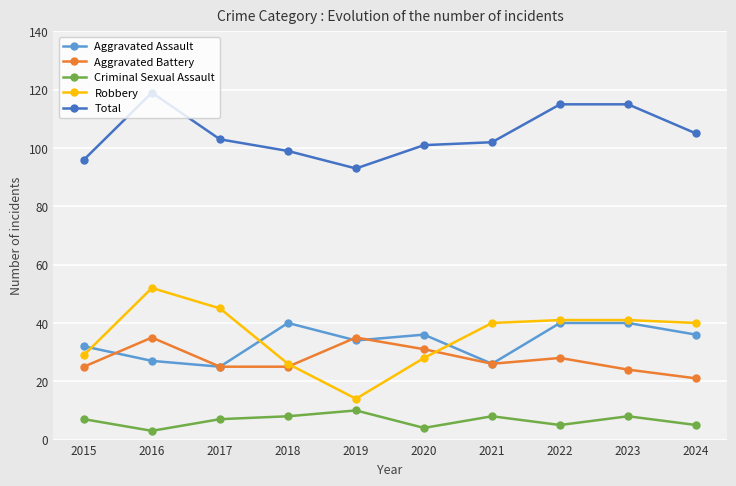

Reading right to left, transcribe all the data shown in this chart.

Aggravated Assault: 2024=36	2023=40	2022=40	2021=26	2020=36	2019=34	2018=40	2017=25	2016=27	2015=32
Aggravated Battery: 2024=21	2023=24	2022=28	2021=26	2020=31	2019=35	2018=25	2017=25	2016=35	2015=25
Criminal Sexual Assault: 2024=5	2023=8	2022=5	2021=8	2020=4	2019=10	2018=8	2017=7	2016=3	2015=7
Robbery: 2024=40	2023=41	2022=41	2021=40	2020=28	2019=14	2018=26	2017=45	2016=52	2015=29
Total: 2024=105	2023=115	2022=115	2021=102	2020=101	2019=93	2018=99	2017=103	2016=119	2015=96